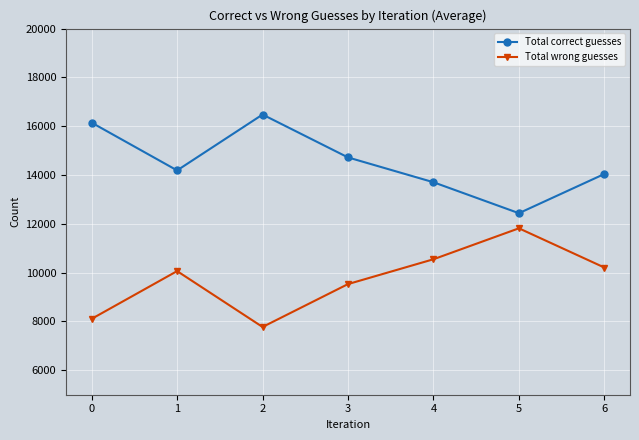

Rank the series by their average value, from highest to lowest.

Total correct guesses, Total wrong guesses